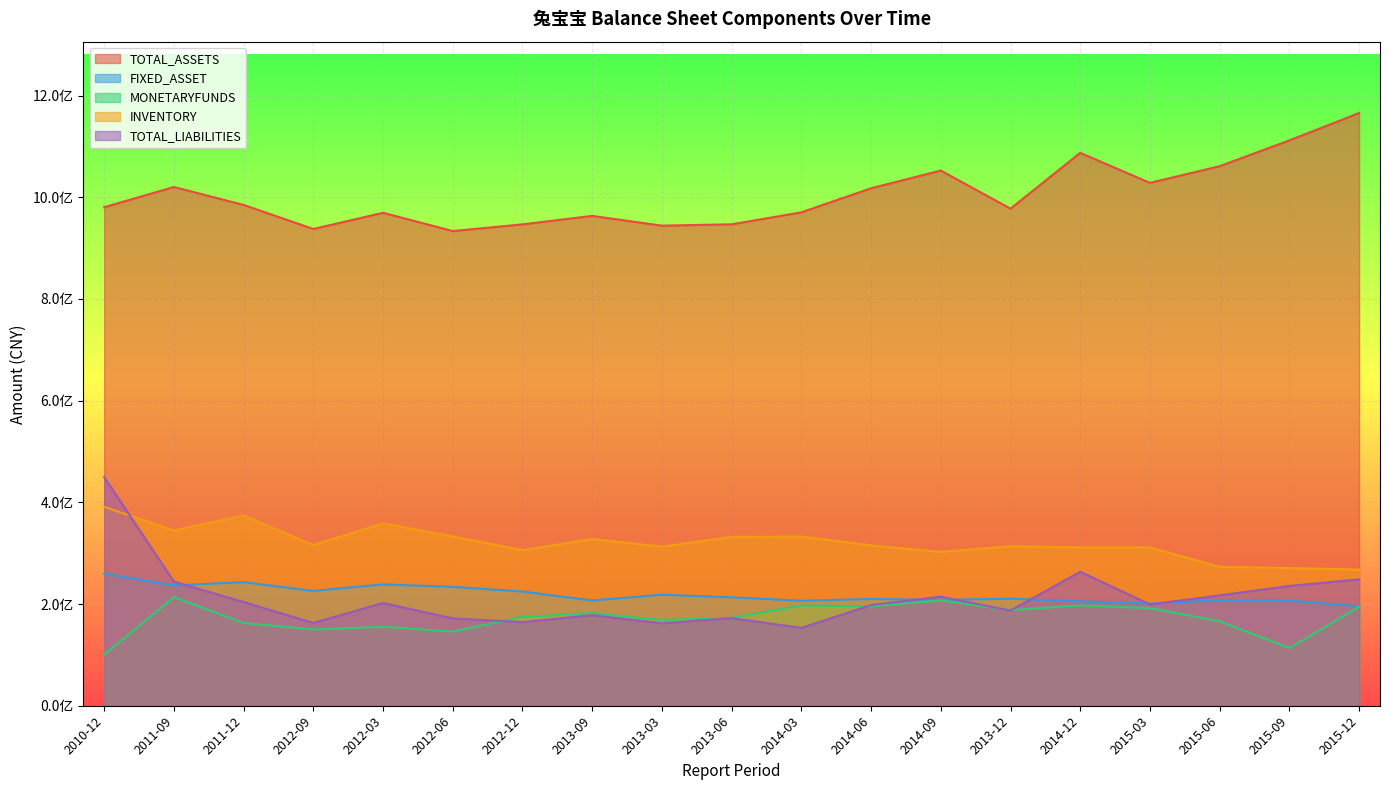

How many values in the INVENTORY series exceed 315365727?

10